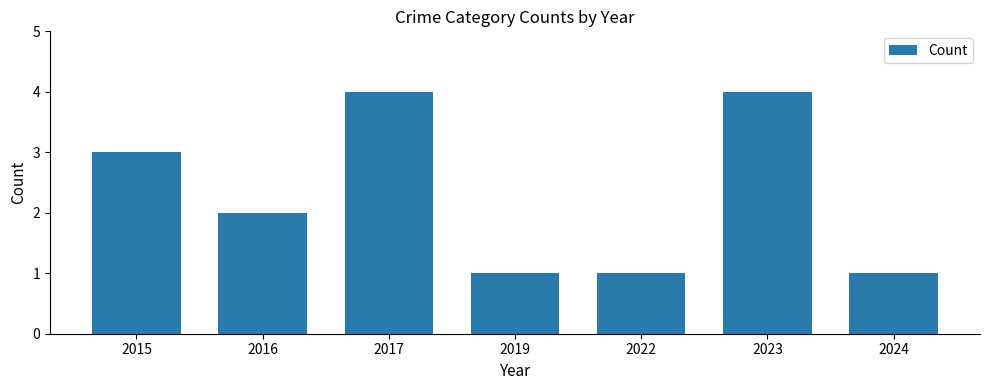

Reading left to right, transcribe all the data shown in this chart.

3	2	4	1	1	4	1